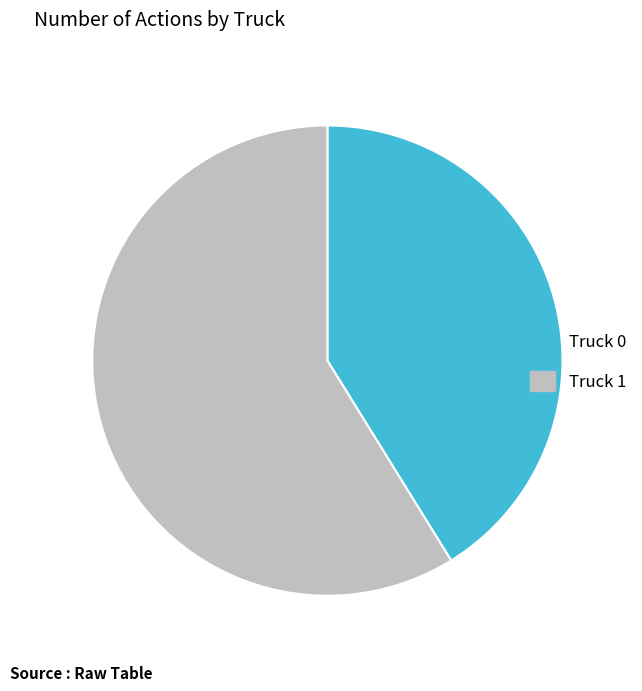

How many segments does this pie chart have?

2